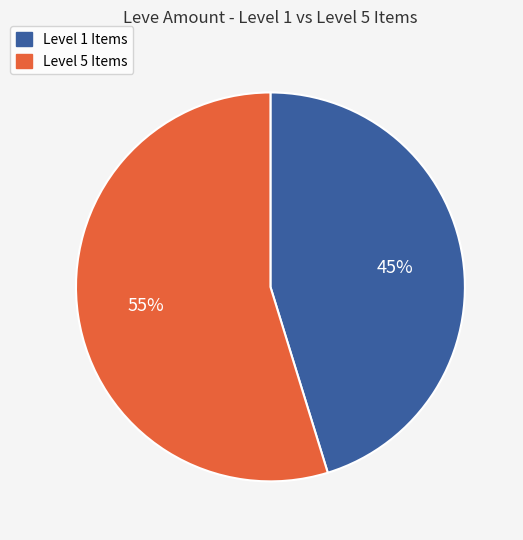

To the nearest percent, what is the difference between the largest and smallest slice percentages?

10%